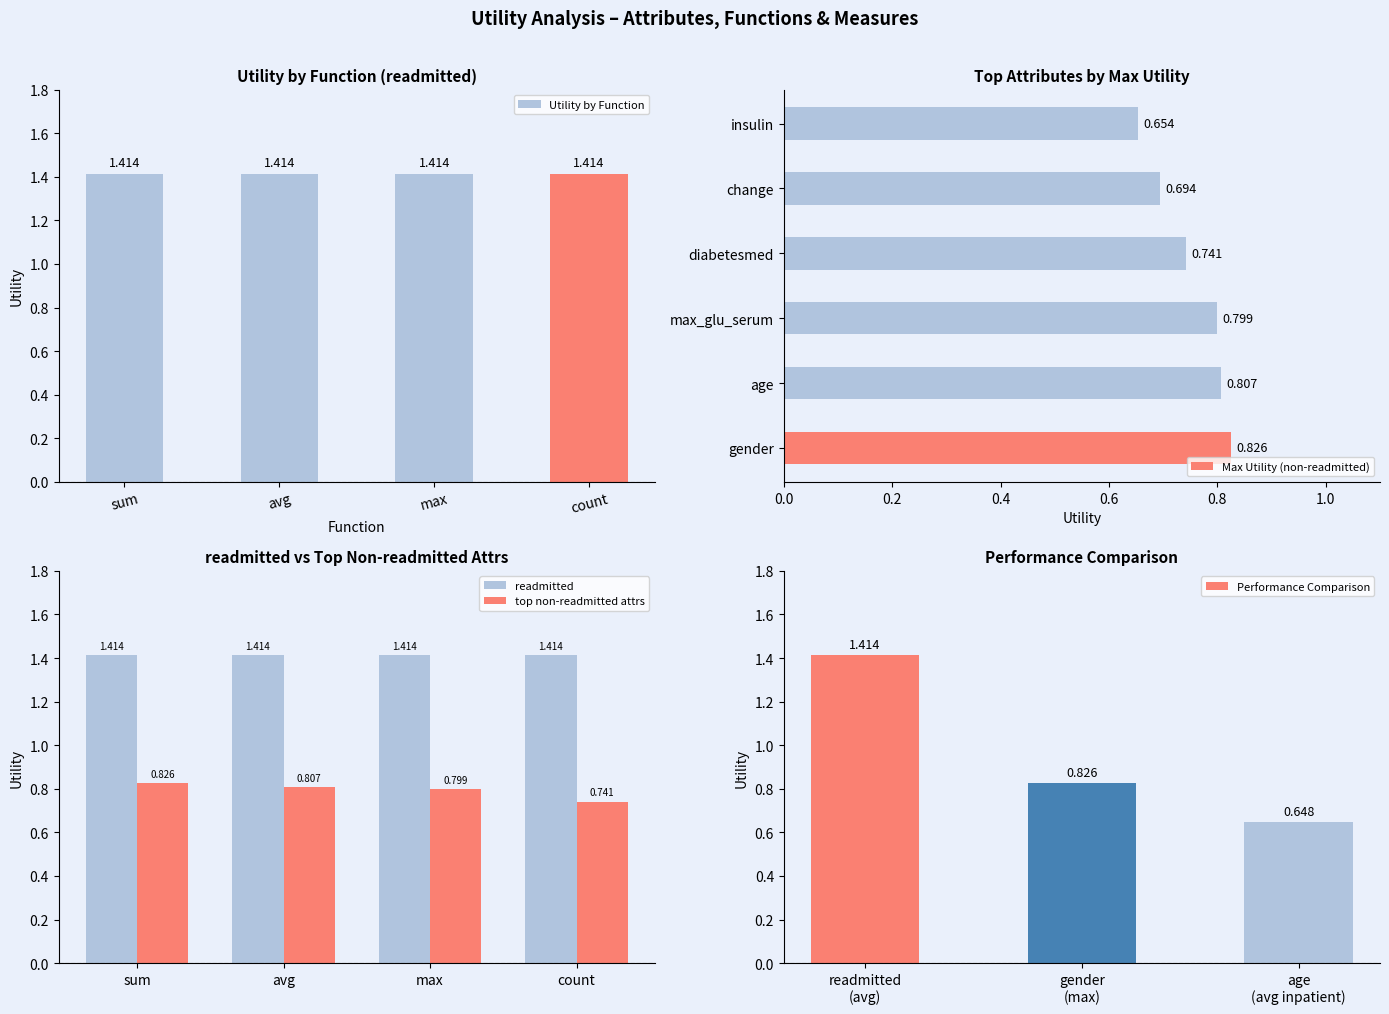

Does the chart contain any negative values?

No